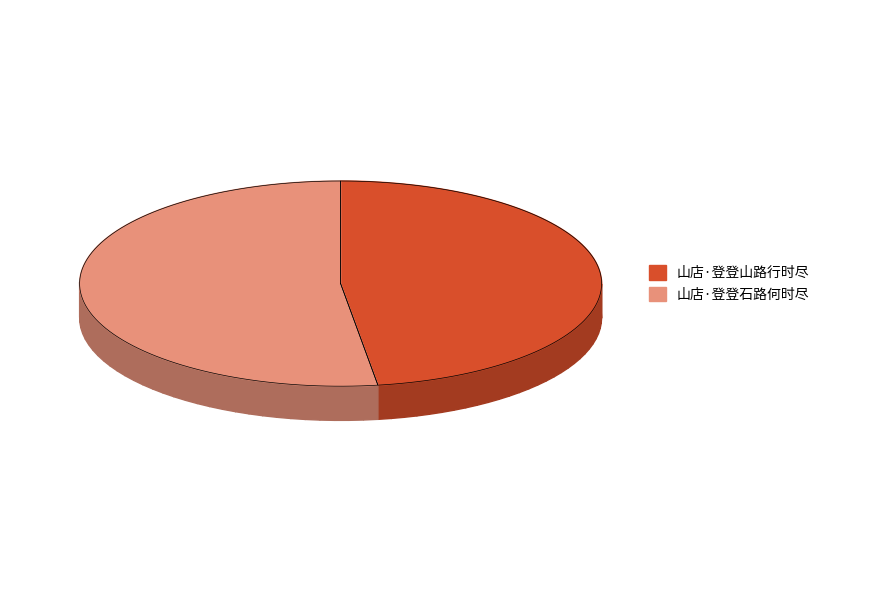

Does any single category account for the majority?

Yes